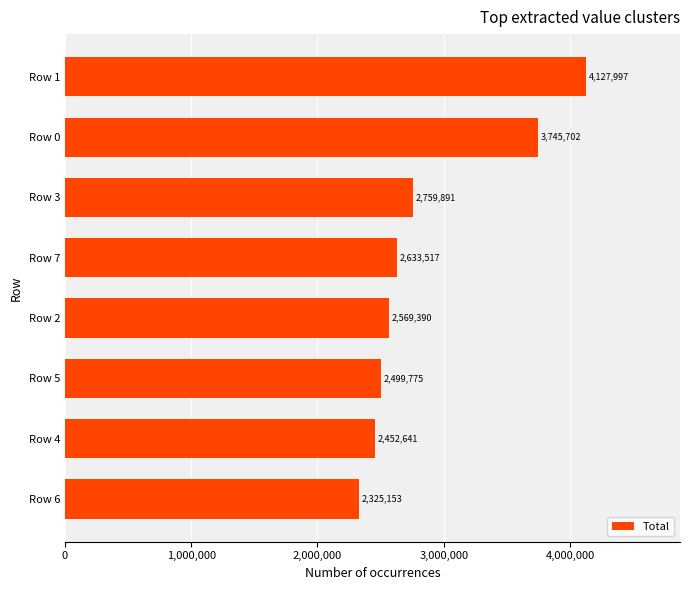

Approximately how many times larger is the value at Row 1 compared to Row 5?

1.7